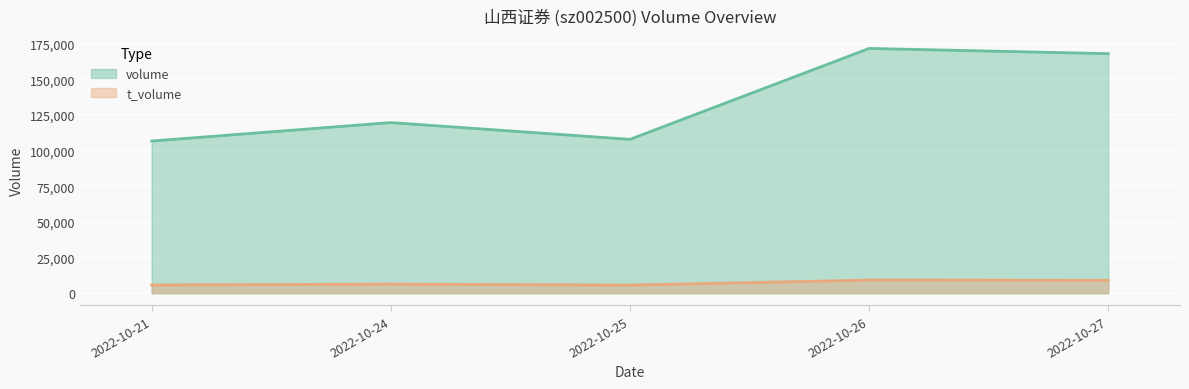

Is the value of volume at 2022-10-24 greater than the value of t_volume at 2022-10-21?

Yes